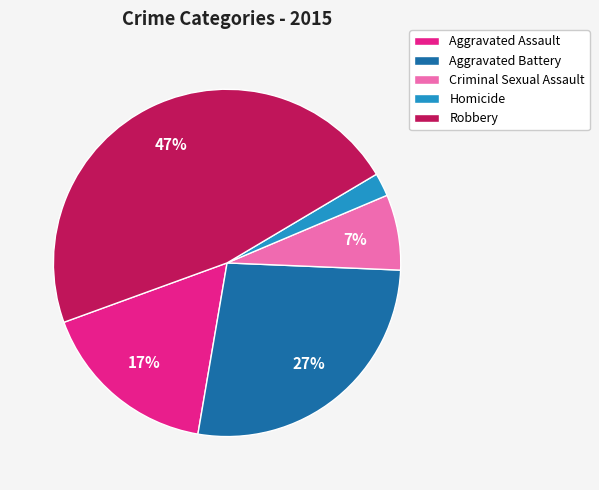

Rank the categories by value from highest to lowest.

Robbery, Aggravated Battery, Aggravated Assault, Criminal Sexual Assault, Homicide